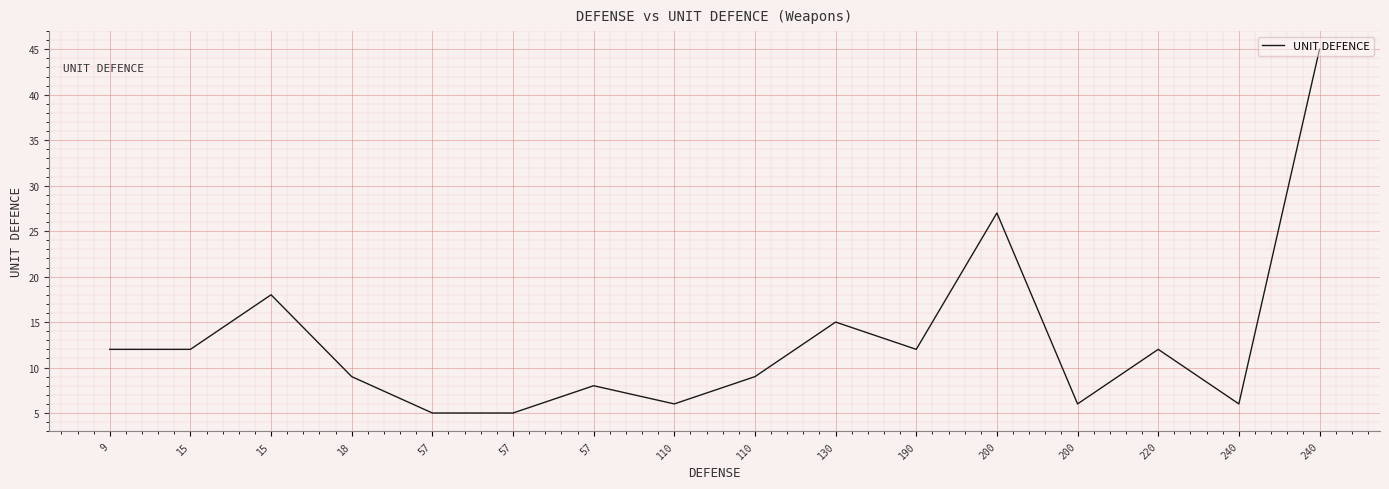

Rank the categories by value from highest to lowest.

240, 200, 15, 130, 9, 15, 190, 220, 18, 110, 57, 110, 200, 240, 57, 57